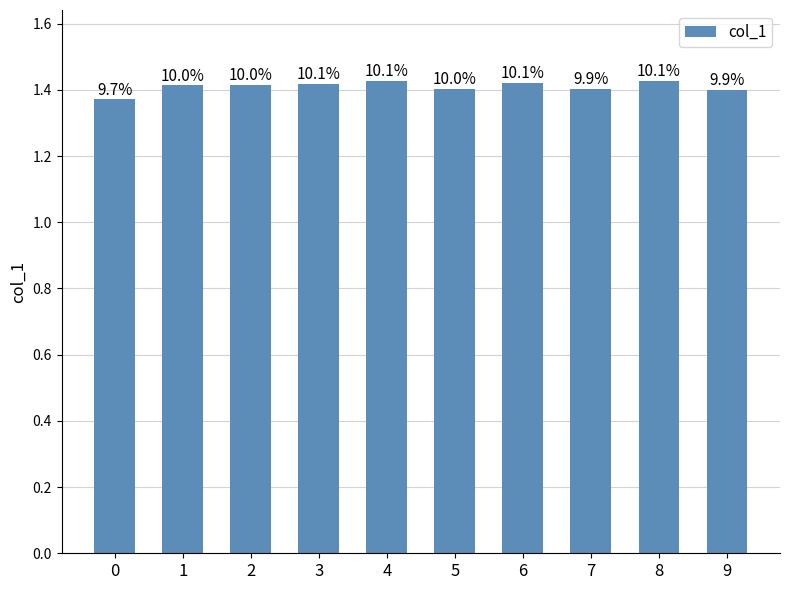

What is the sum of the values at 0 and 9?

2.8